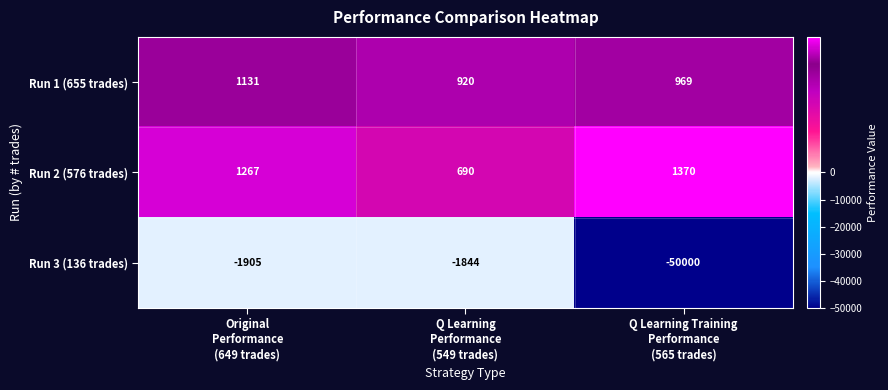

What is the sum of all Run 2 (576 trades) values?

3327